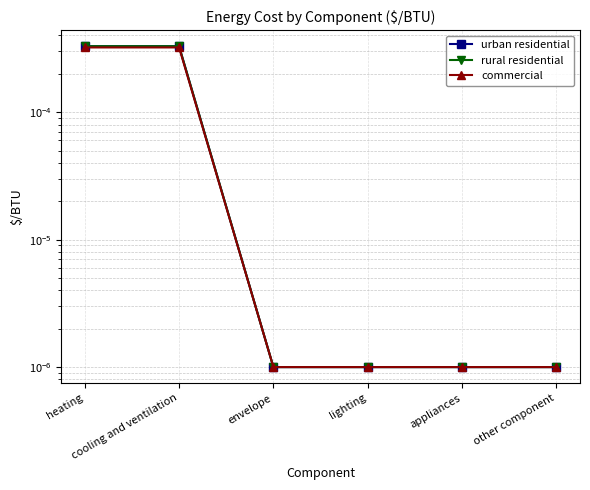

Is the value of urban residential at cooling and ventilation greater than the value of commercial at lighting?

Yes